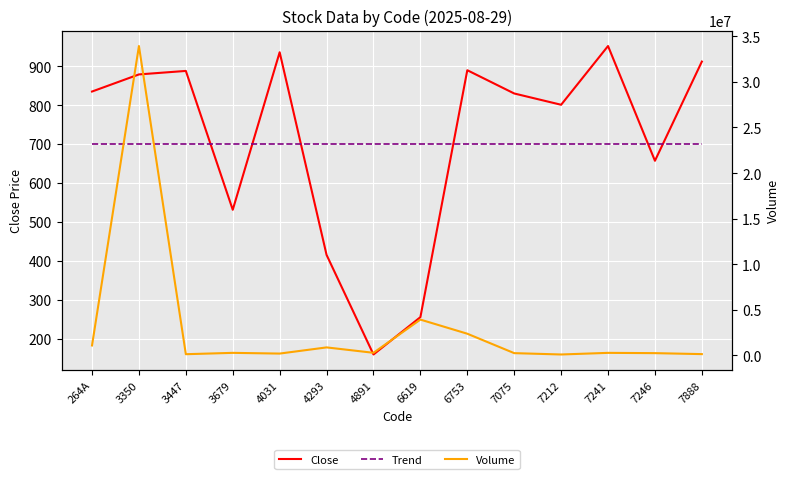

What is the difference between the second highest and second lowest values in the Close series?

681.0